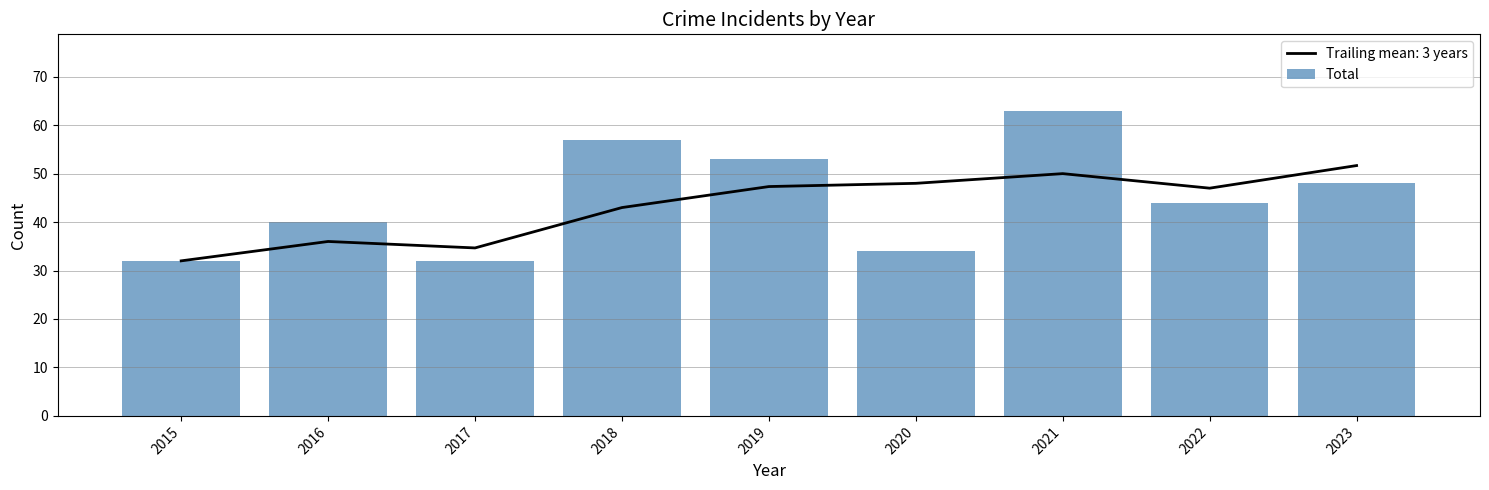

How many categories are shown in the chart?

9